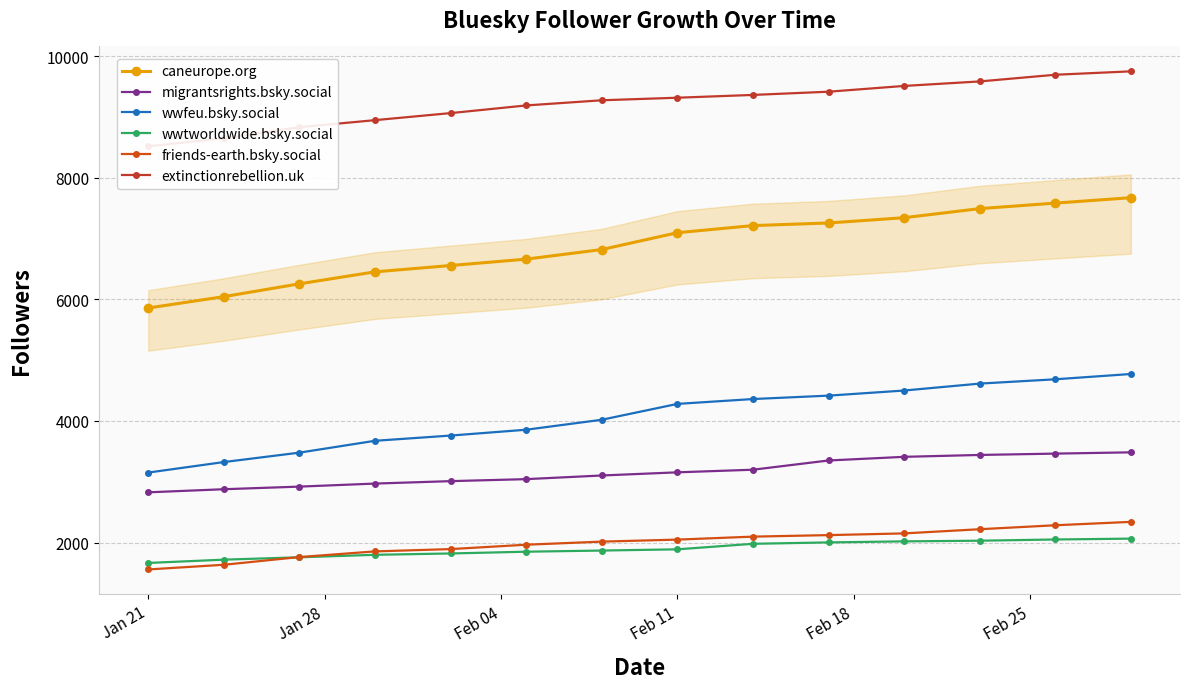

What is the maximum value for wwfeu.bsky.social?

4773